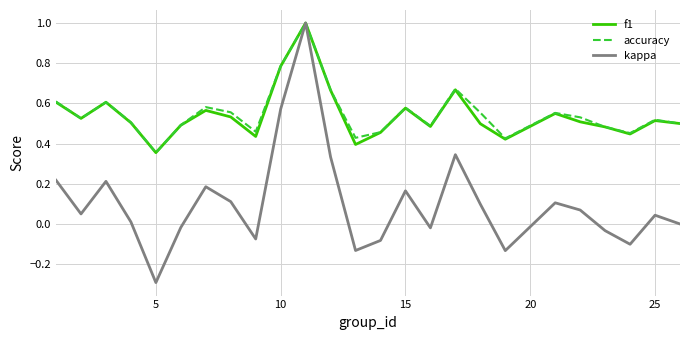

Which series has the largest range (max minus min)?

kappa